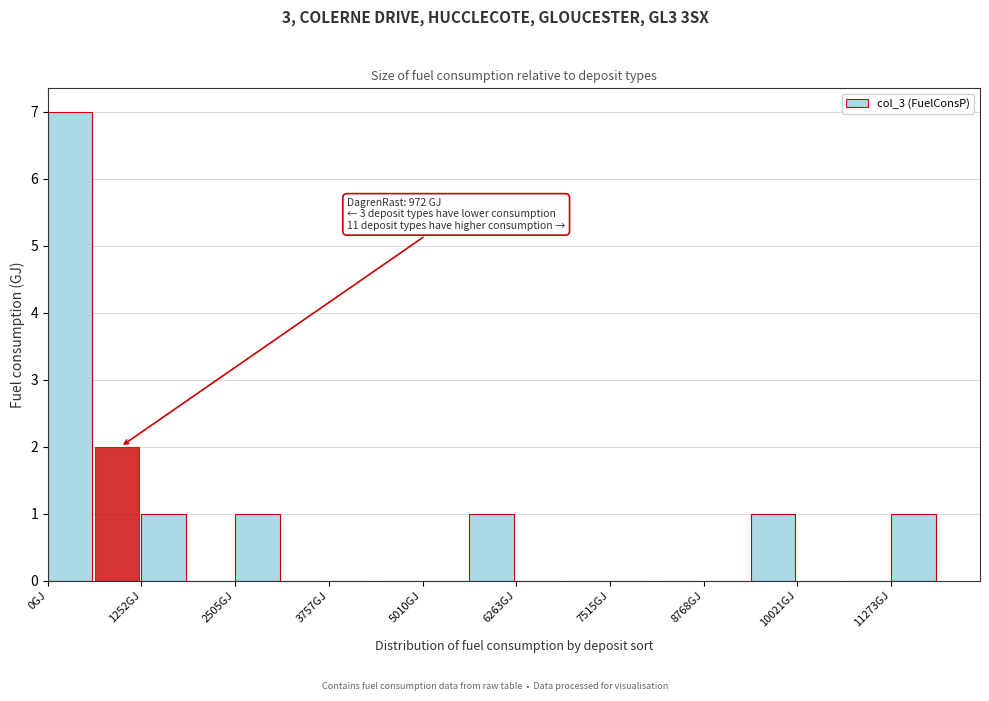

Around what value on the x-axis is the tallest bar? Give the approximate position of its centre, as read against the axis.

200